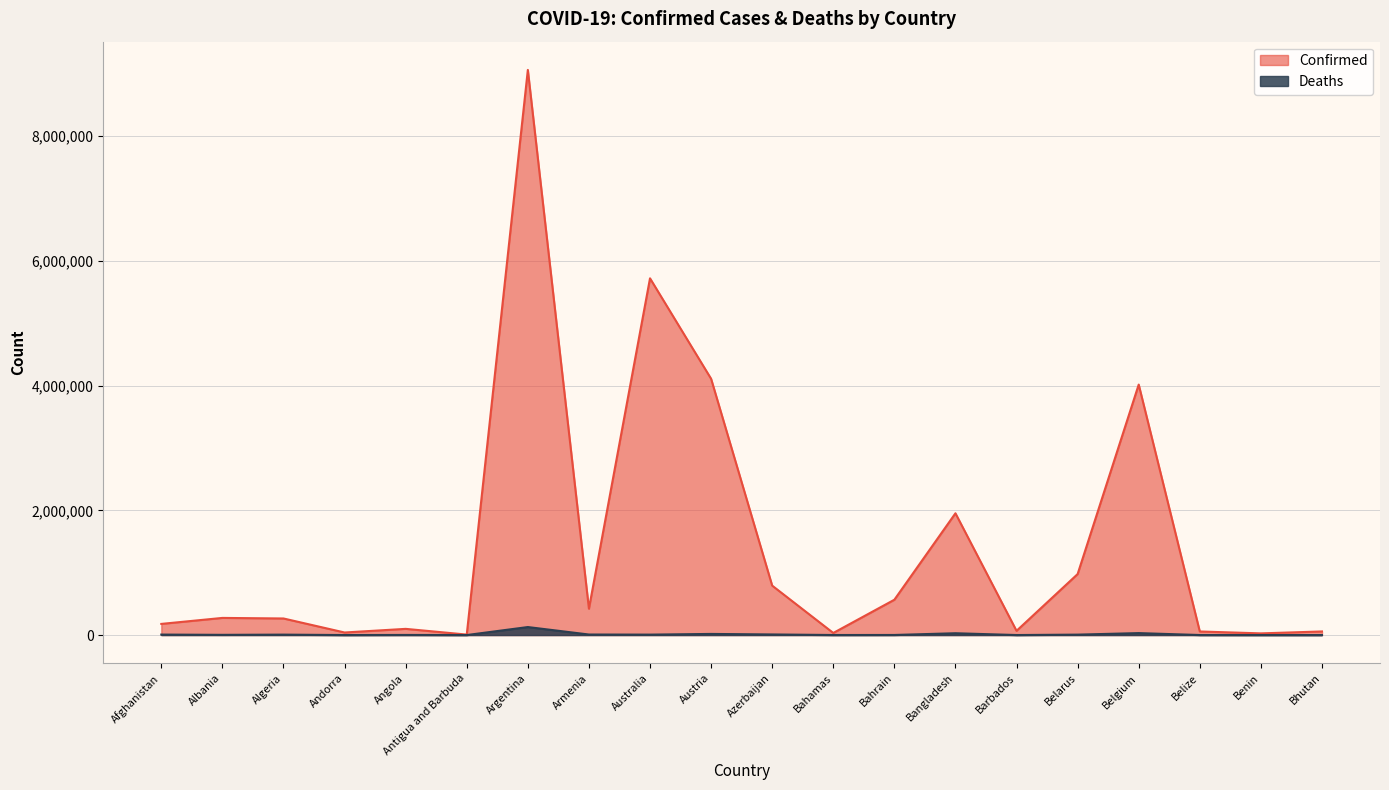

Rank the series by their maximum value, from lowest to highest.

Deaths, Confirmed